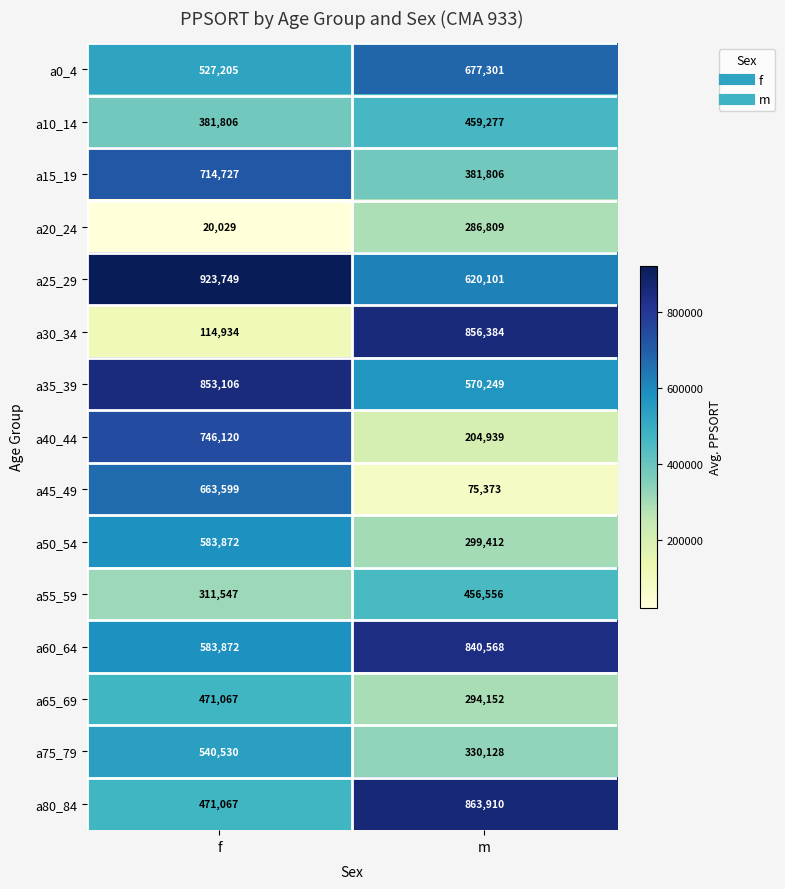

Reading left to right, list all the values displayed in this chart.

a0_4: f=527205	m=677301
a10_14: f=381806	m=459277
a15_19: f=714727	m=381806
a20_24: f=20029	m=286809
a25_29: f=923749	m=620101
a30_34: f=114934	m=856384
a35_39: f=853106	m=570249
a40_44: f=746120	m=204939
a45_49: f=663599	m=75373
a50_54: f=583872	m=299412
a55_59: f=311547	m=456556
a60_64: f=583872	m=840568
a65_69: f=471067	m=294152
a75_79: f=540530	m=330128
a80_84: f=471067	m=863910